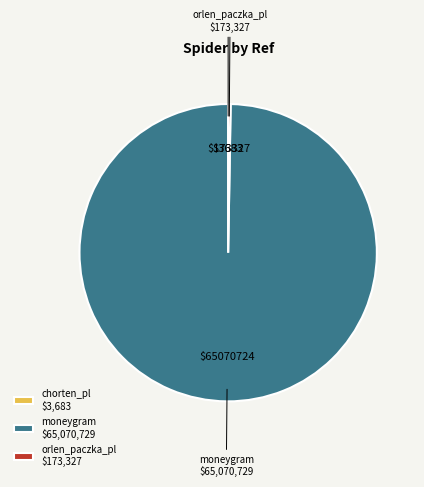

Is it true that moneygram $65,070,729 is 100% of the pie?

True